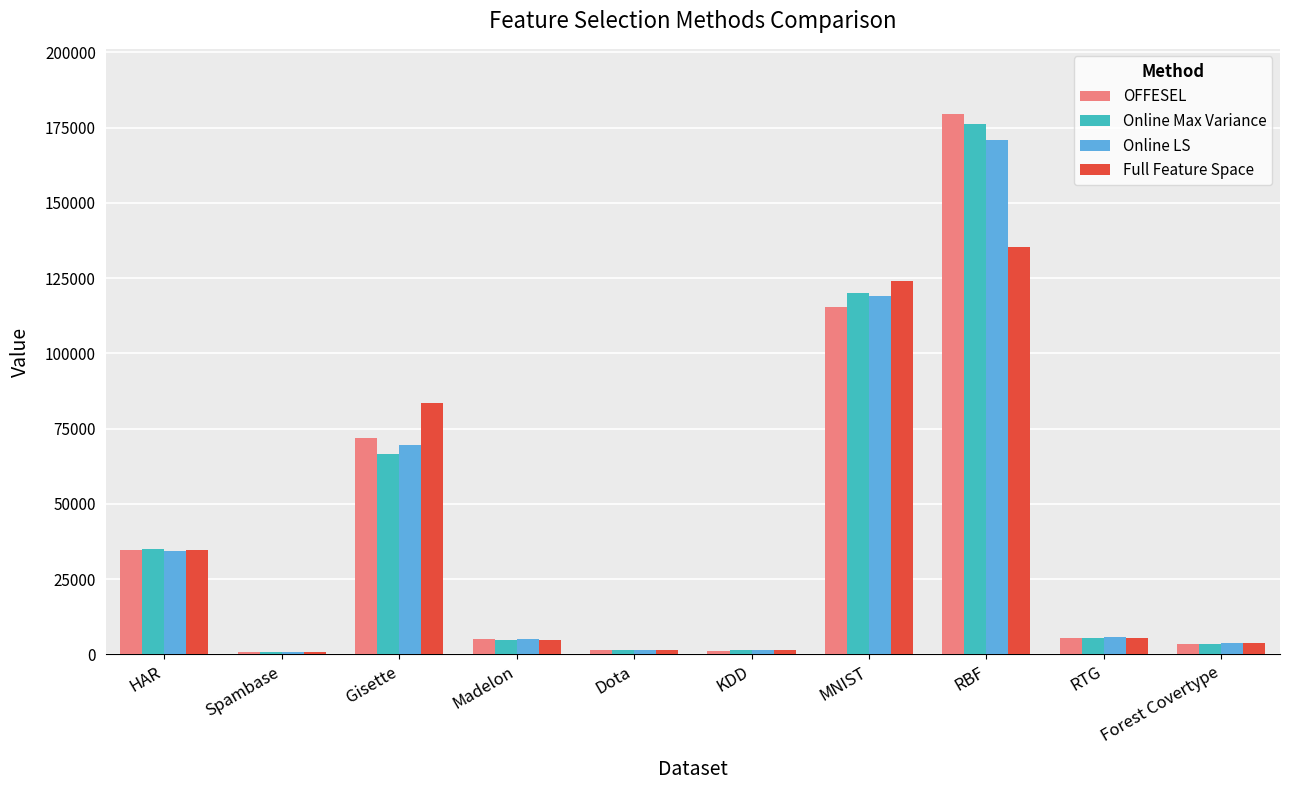

How many data points in Full Feature Space are less than 5510?

5